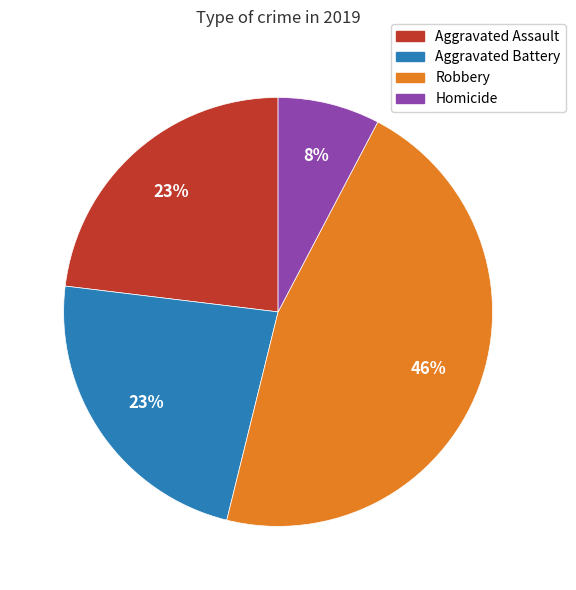

Which category has the biggest portion of the pie?

Robbery